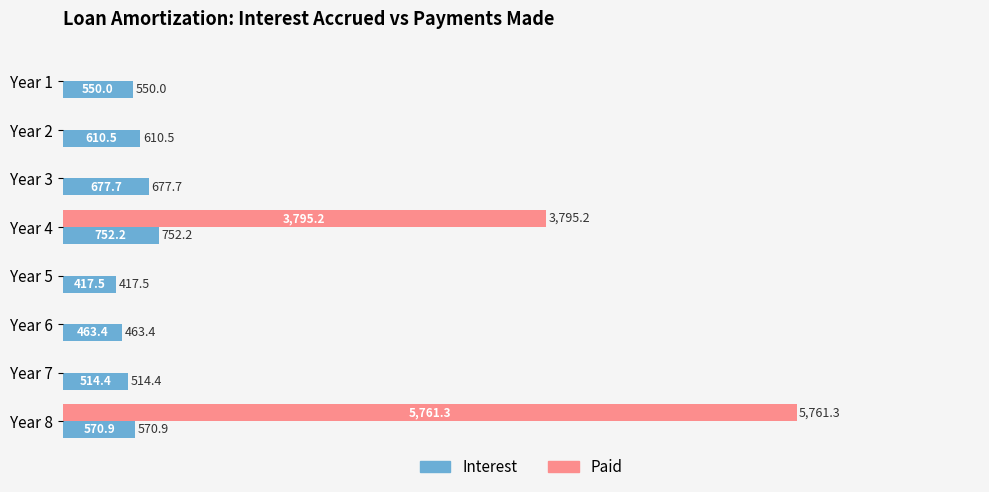

Which series changed the most between Year 1 and Year 8?

Paid